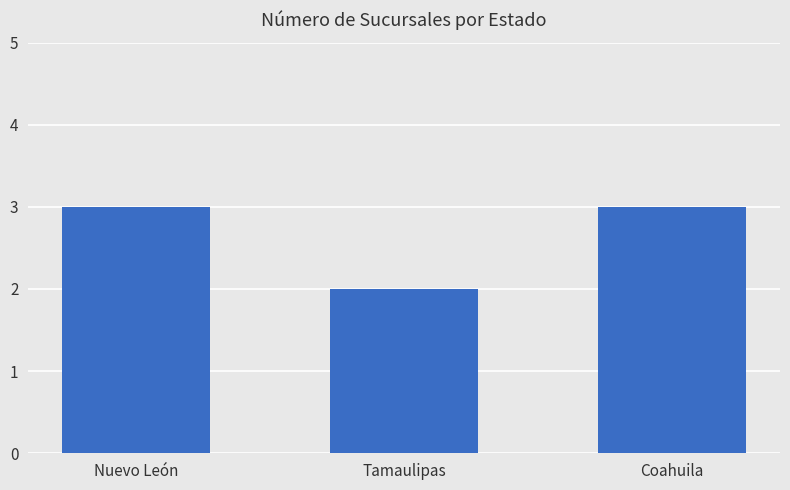

Are the bars horizontal?

No